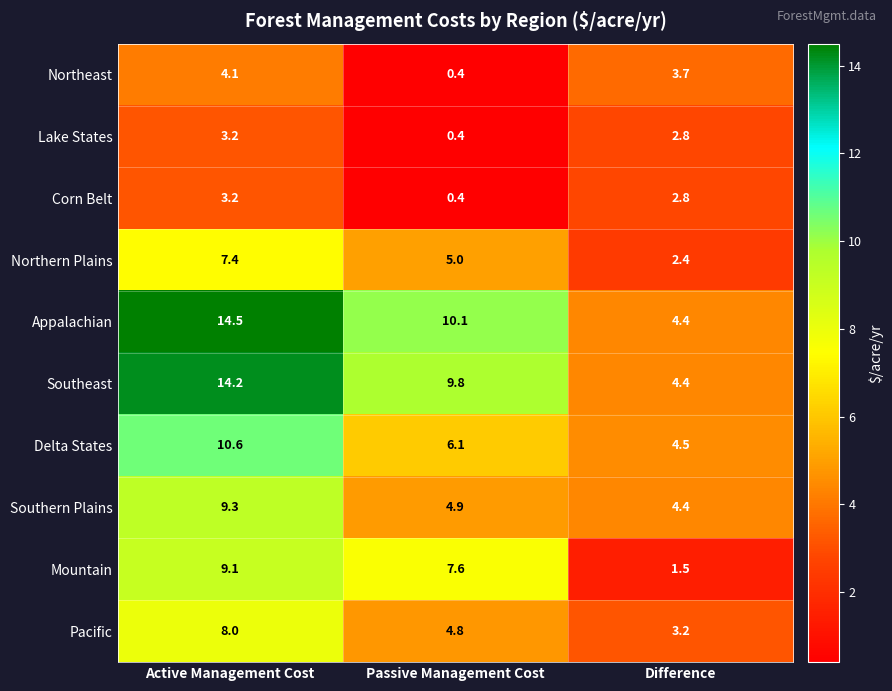

What is the average value of the Northeast series?

2.7